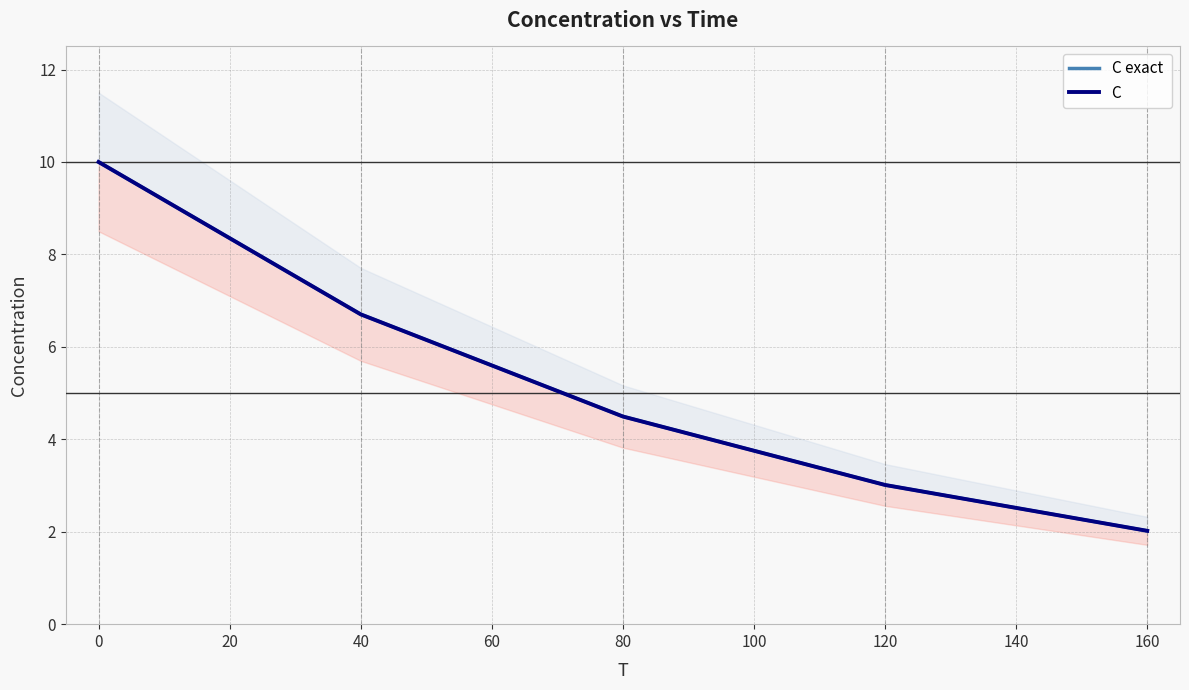

Is it true that C exact  equals 2.0 at 80?

False